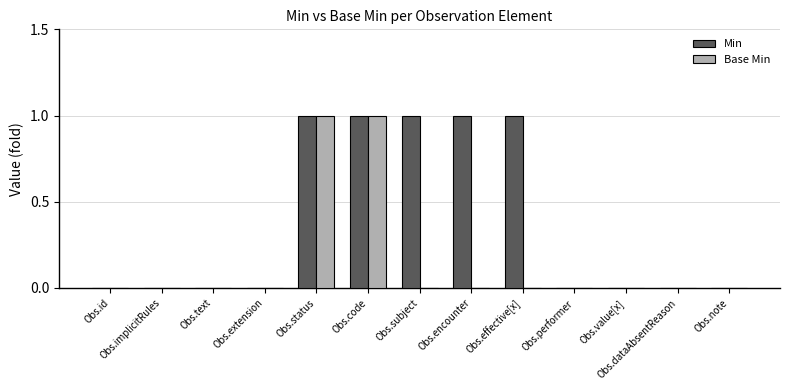

Which series has the largest total across all categories?

Min